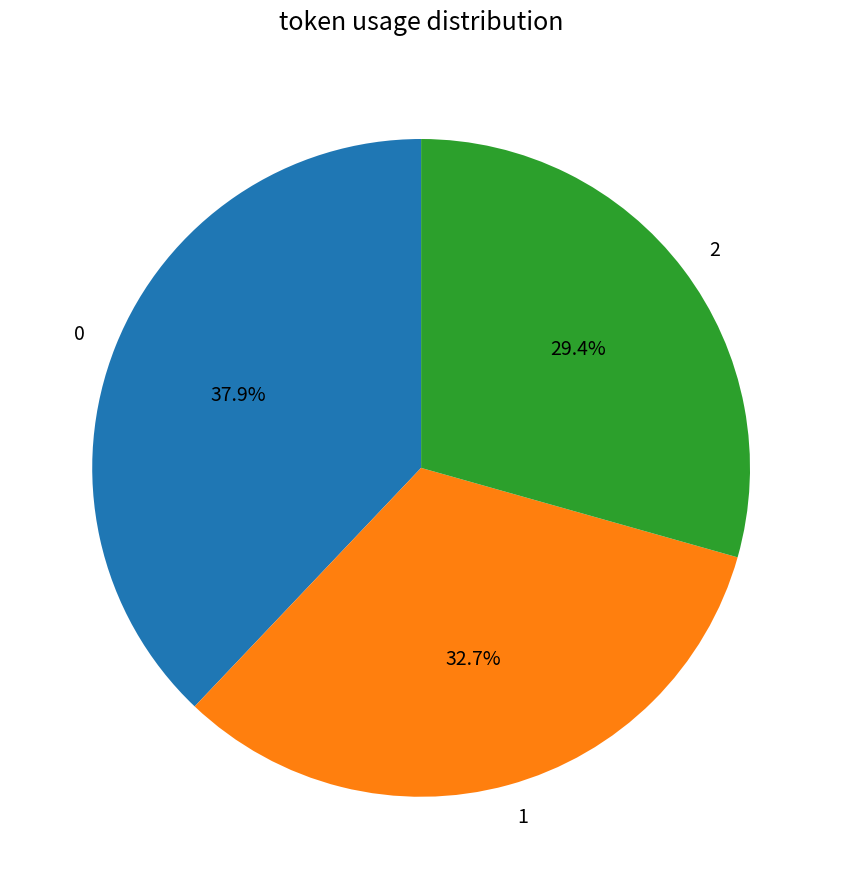

Count the number of slices in the pie.

3